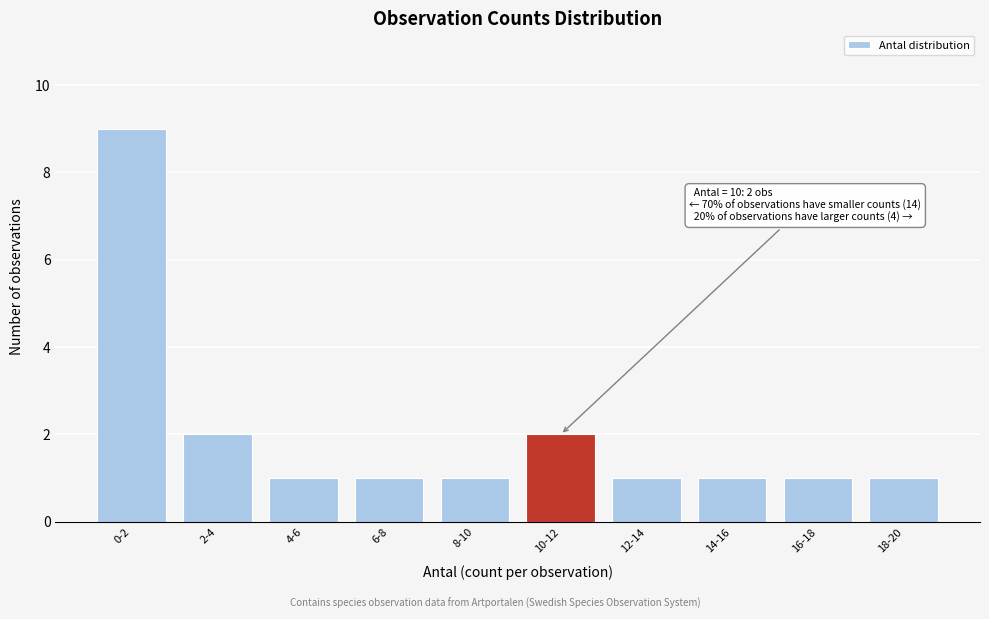

Reading left to right, extract all data points from this chart.

0-2=9	2-4=2	4-6=1	6-8=1	8-10=1	10-12=2	12-14=1	14-16=1	16-18=1	18-20=1